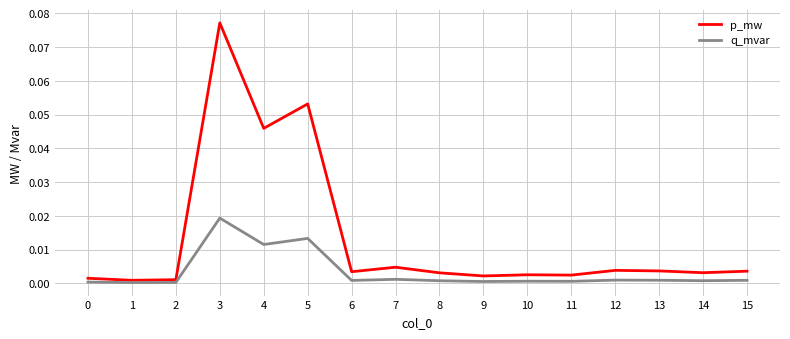

Which series changed the most between 4 and 14?

p_mw